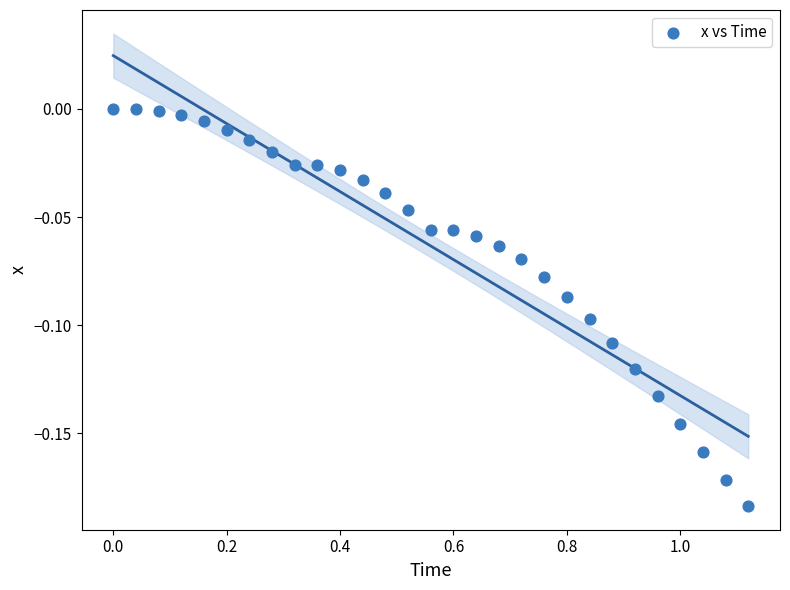

What is the range of X values (max minus min)?

1.1